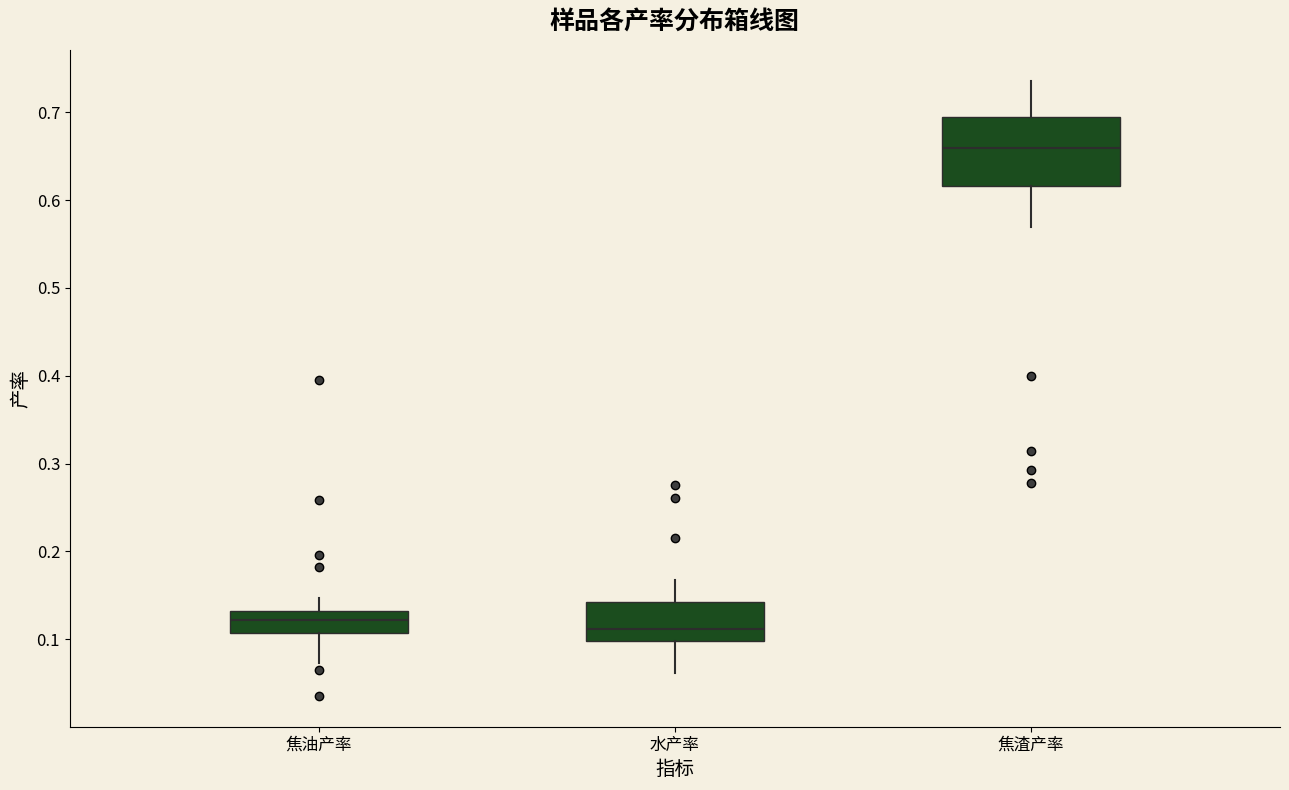

Which box has the lowest median line?

水产率